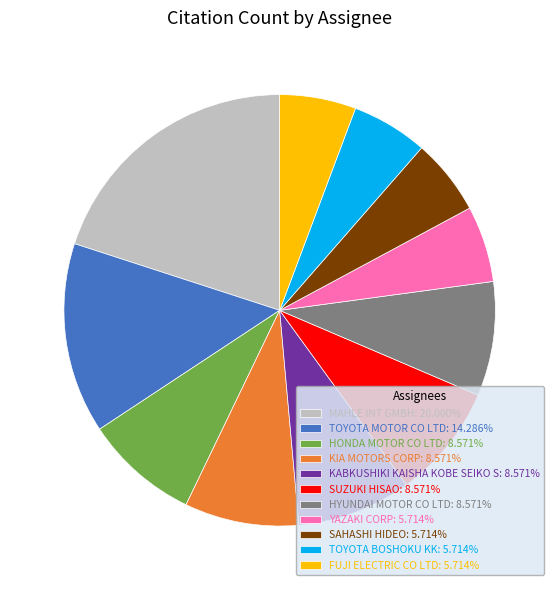

Do TOYOTA MOTOR CO LTD: 14.286% and KIA MOTORS CORP: 8.571% together represent more than half of the pie?

No